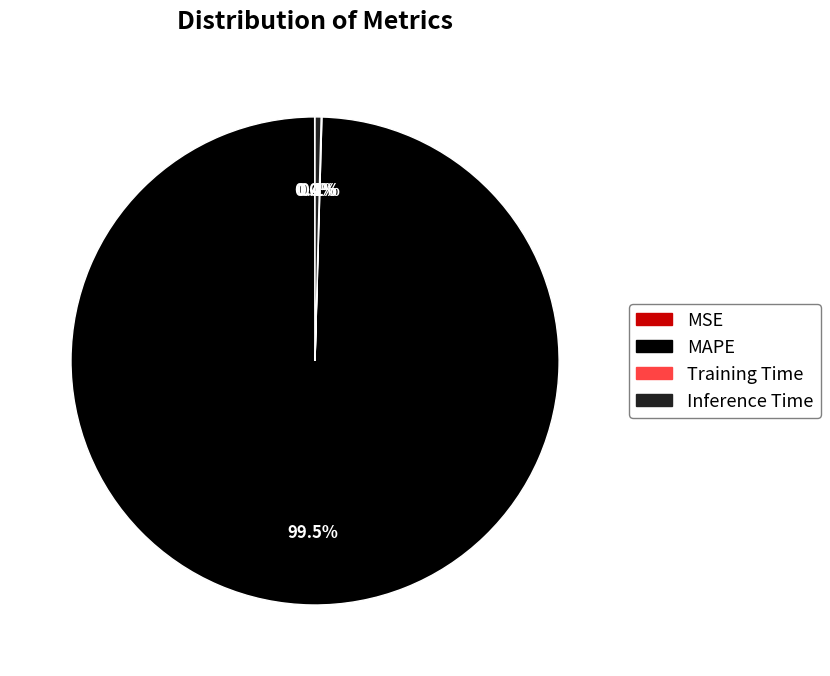

Which slice represents more than half of the pie?

MAPE